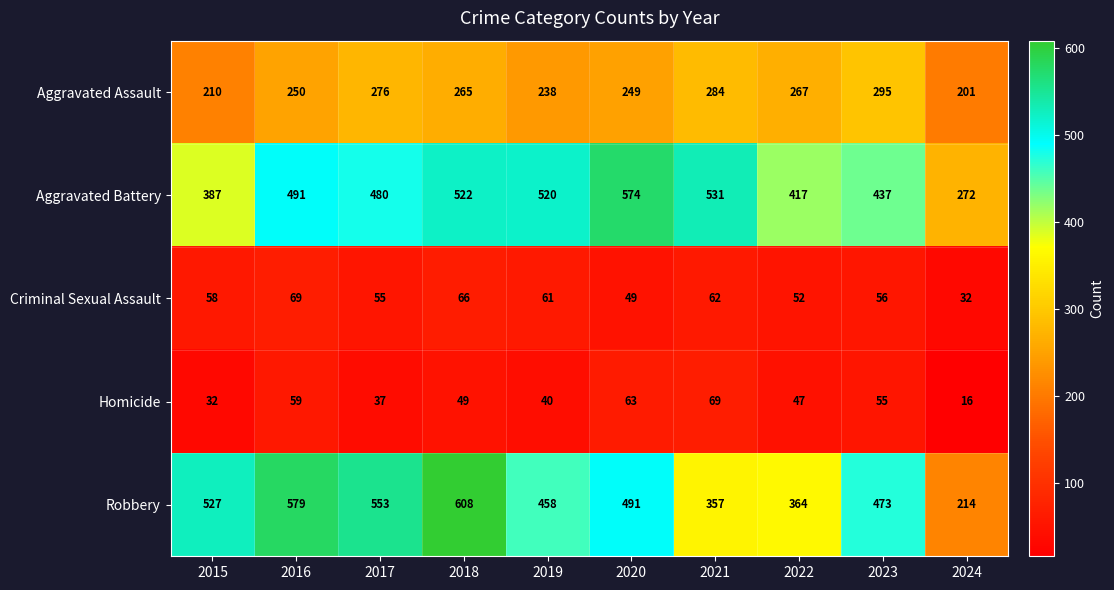

At which category does the chart reach its minimum across all series?

2024